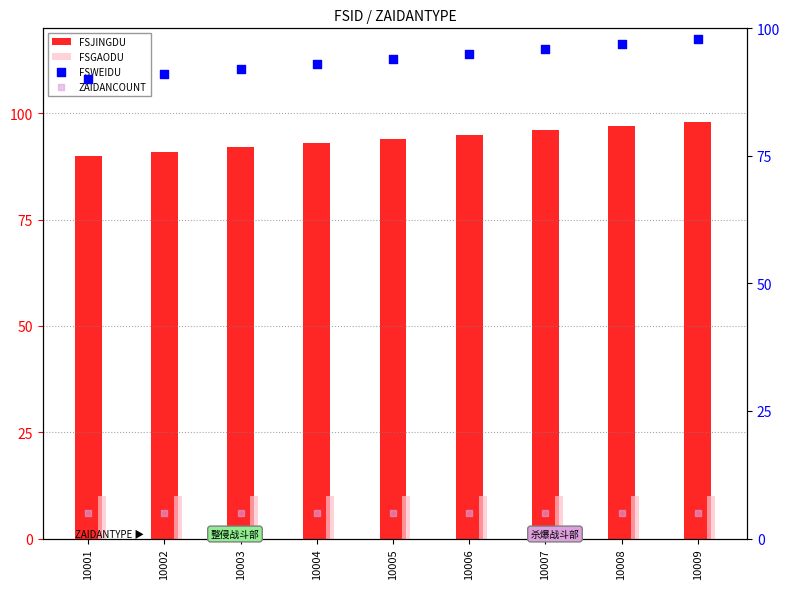

Which series has the widest spread of Y values?

FSJINGDU